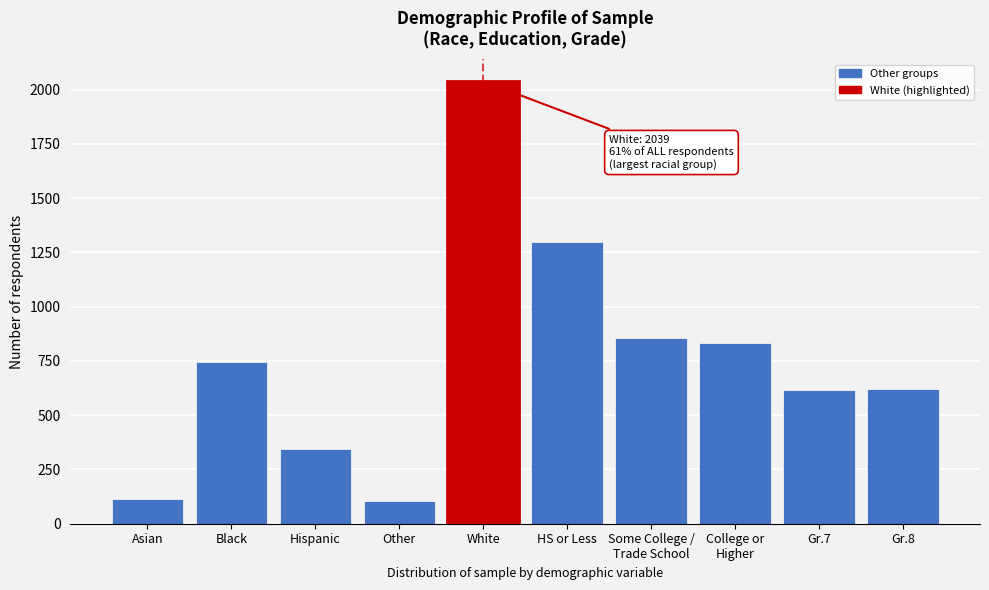

What is the change in value from Black to Gr.8?

-120